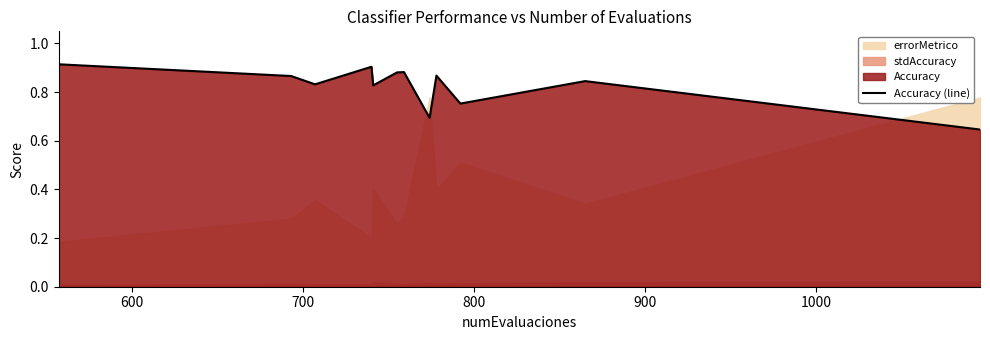

What is the value of the 6th point from the left?

0.9